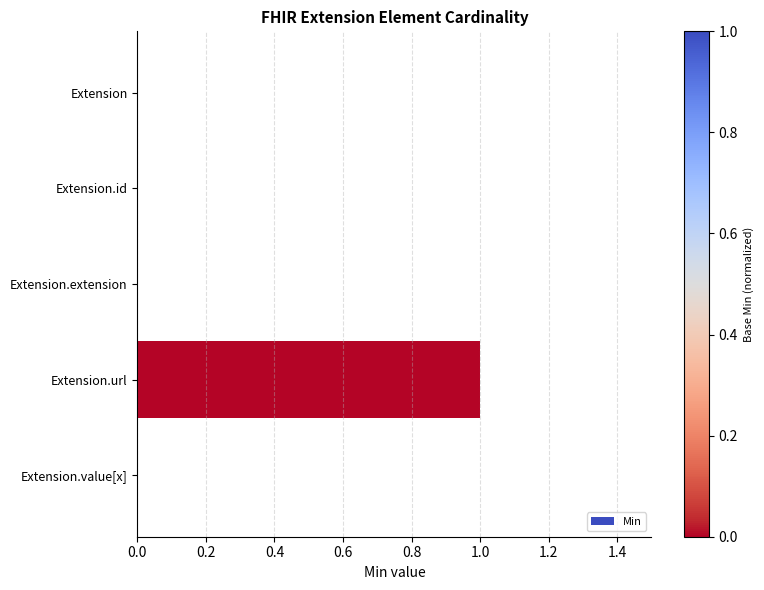

Reading bottom to top, what are all the values shown in this chart?

Extension.value[x]=0	Extension.url=1	Extension.extension=0	Extension.id=0	Extension=0